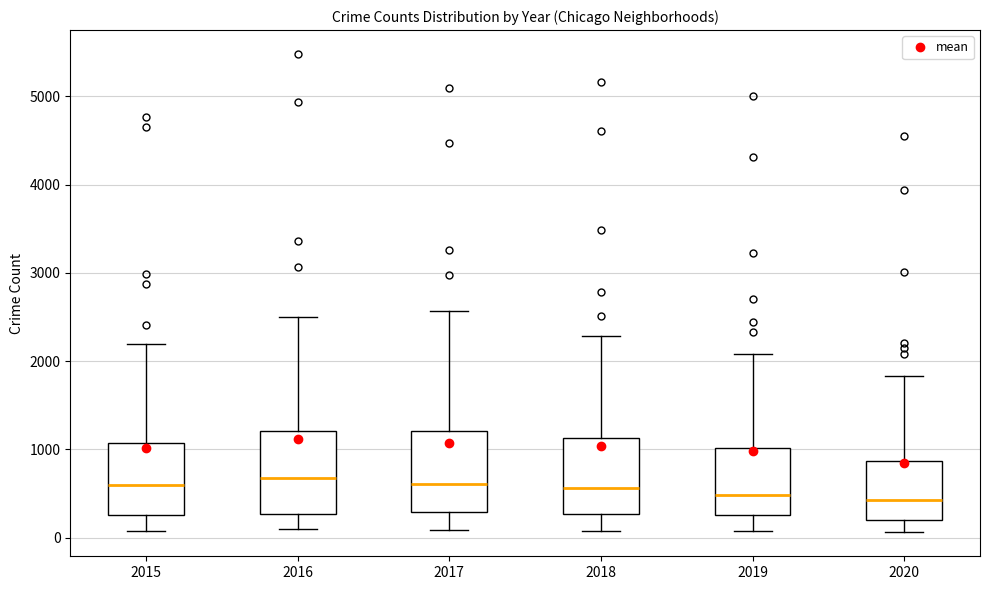

Reading left to right, transcribe this box plot: for each box, give where its median line is, the range the box spans, and where its two whiskers end, as read against the y-axis. The values are not printed on the chart, so give them approximately, as read against the axis.

2015: median 600, box 300 to 1100, whiskers 100 to 2200
2016: median 700, box 300 to 1200, whiskers 100 to 2500
2017: median 600, box 300 to 1200, whiskers 100 to 2600
2018: median 600, box 300 to 1100, whiskers 100 to 2300
2019: median 500, box 300 to 1000, whiskers 100 to 2100
2020: median 400, box 200 to 900, whiskers 100 to 1800